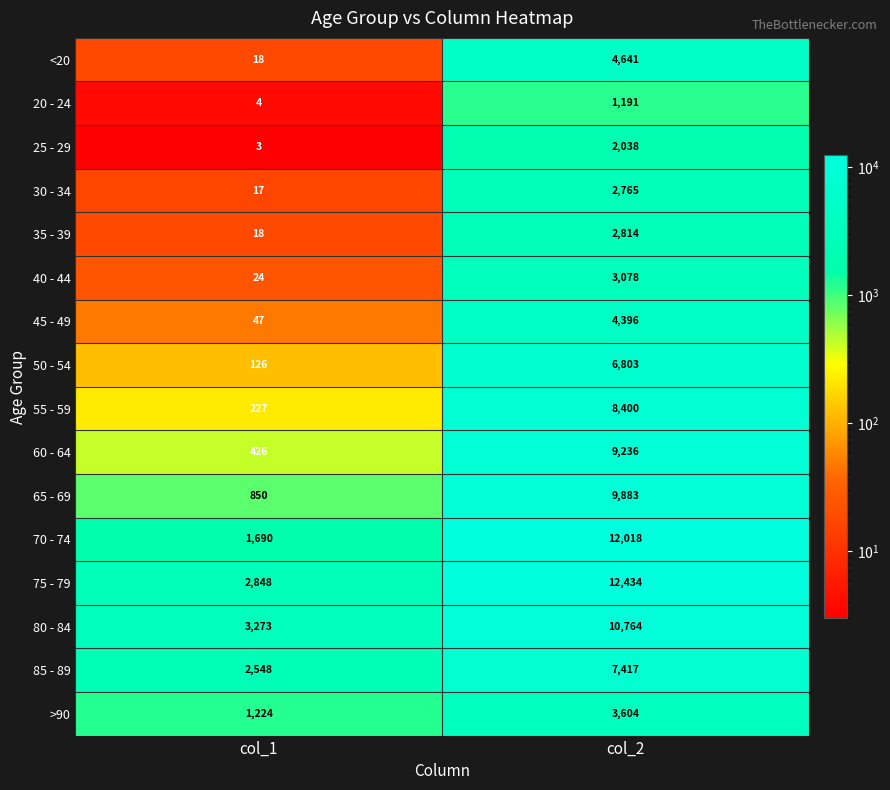

Between col_1 and col_2, which series saw the biggest shift?

70 - 74